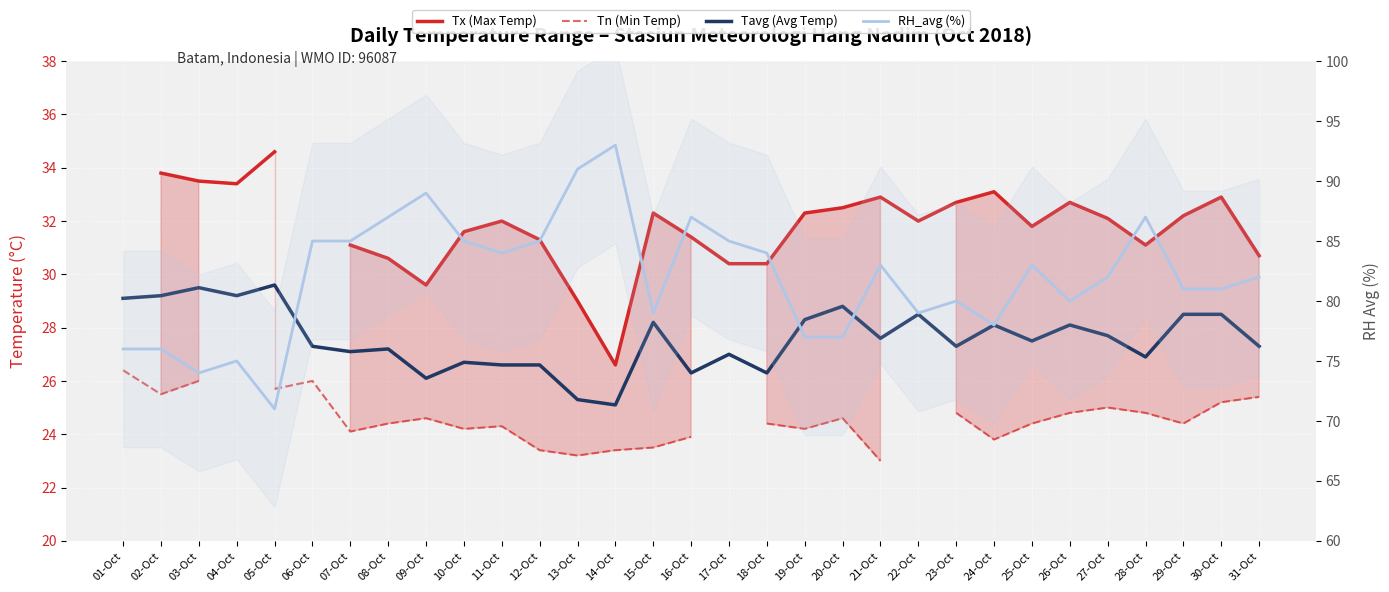

At which category is the sum across all series the highest?

28-Oct